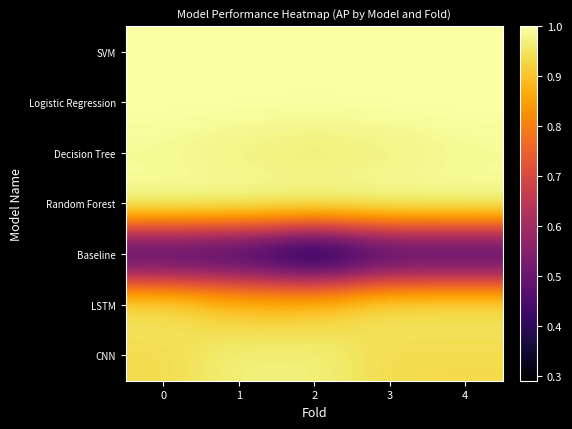

What is the maximum value shown in the chart?

1.0